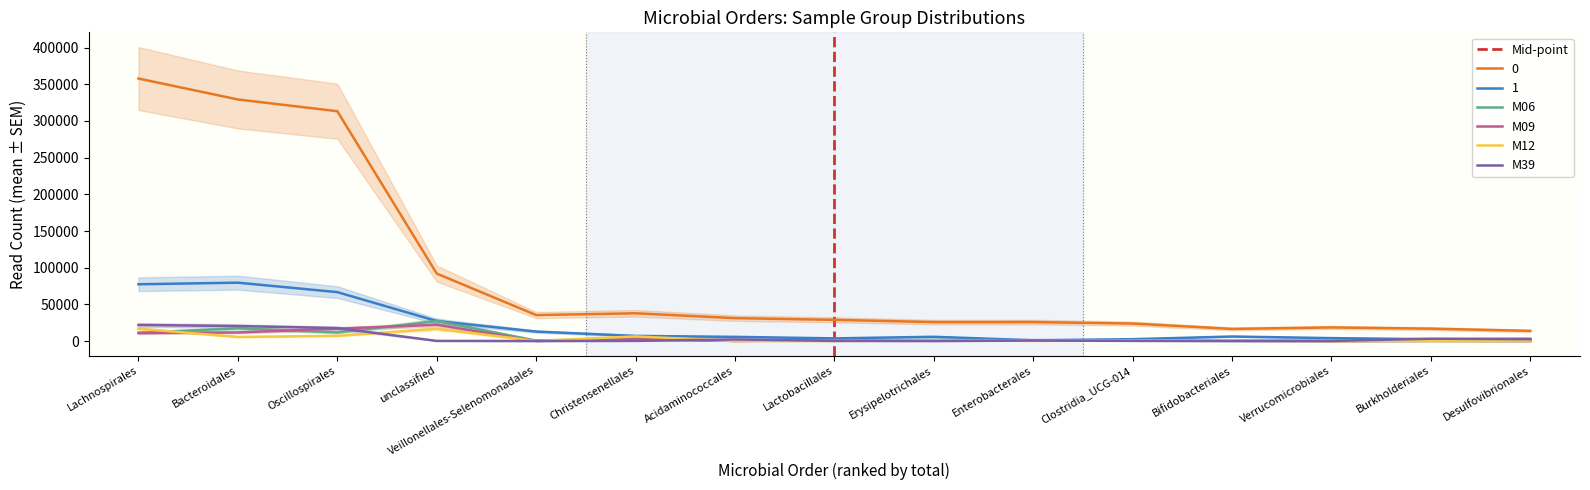

Does the chart display data point markers on the line(s)?

No